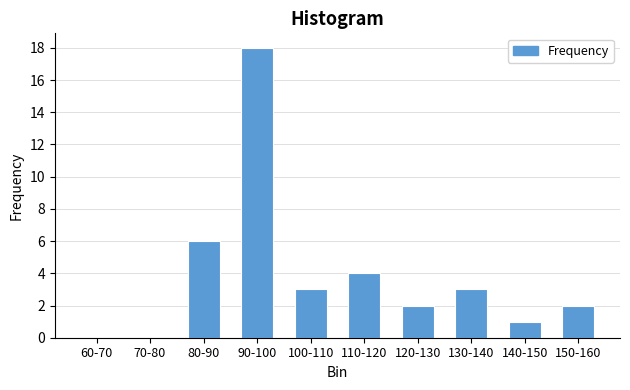

Reading left to right, transcribe all the data shown in this chart.

60-70=0	70-80=0	80-90=6	90-100=18	100-110=3	110-120=4	120-130=2	130-140=3	140-150=1	150-160=2